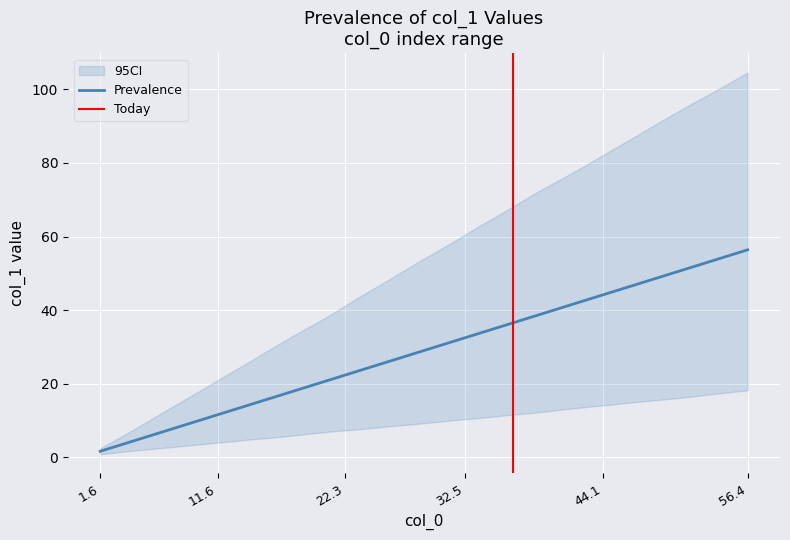

Is it true that Prevalence equals 32.5 at 32.5?

True